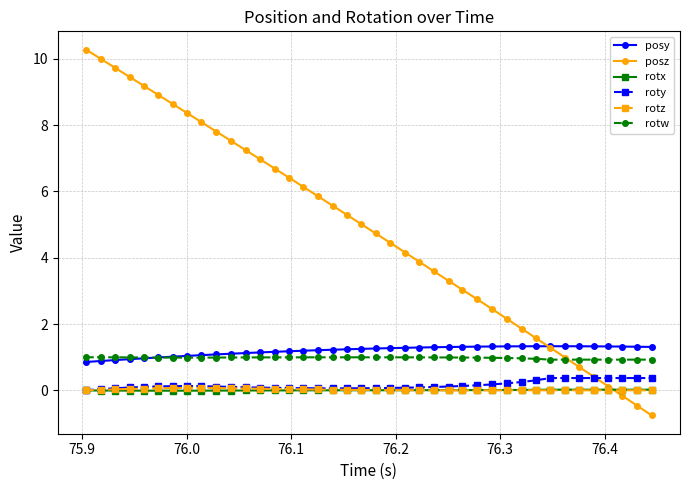

Is this an area chart (filled region under the line)?

No